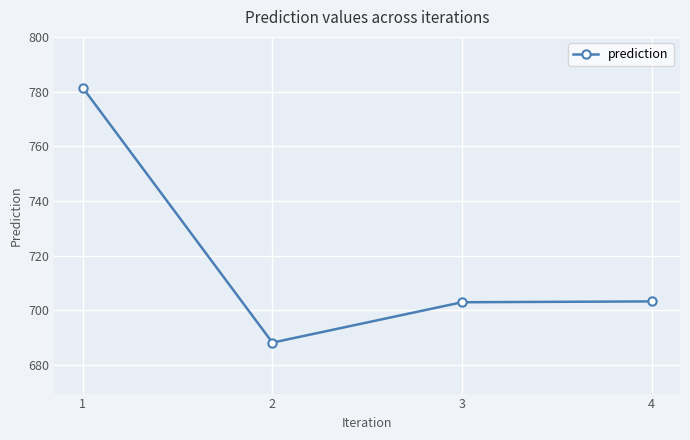

At which label does the data first exceed 703?

1